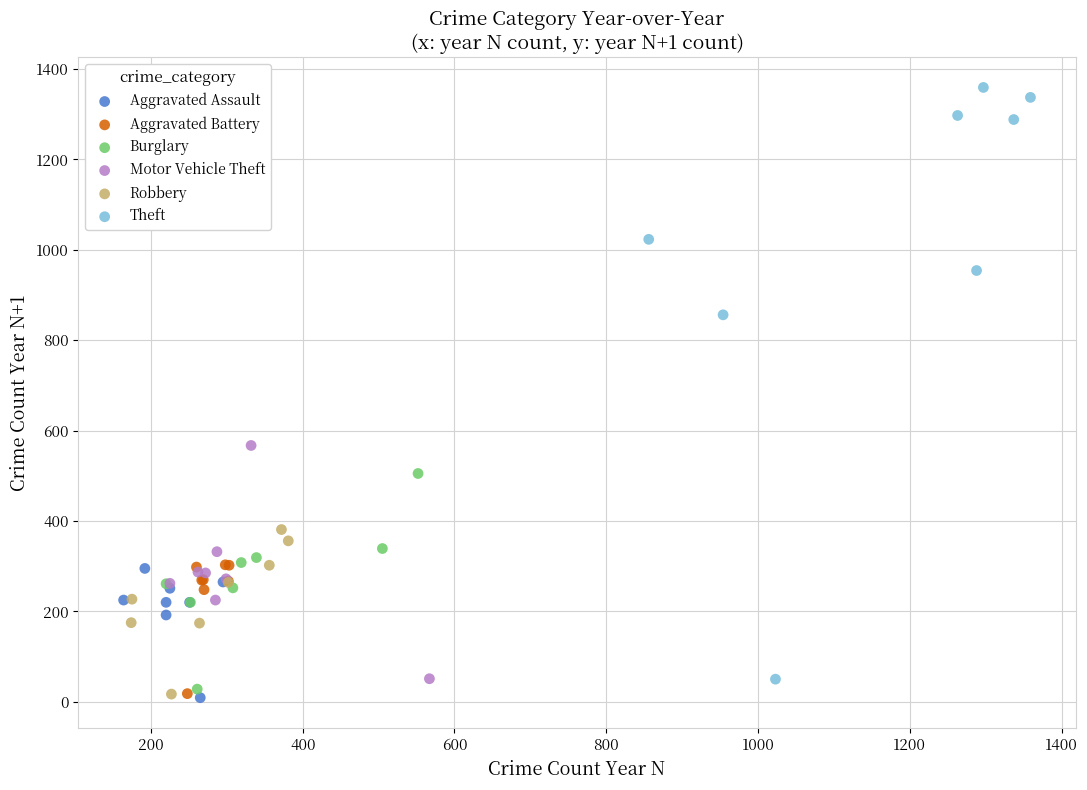

Which series has the widest spread of Y values?

Theft